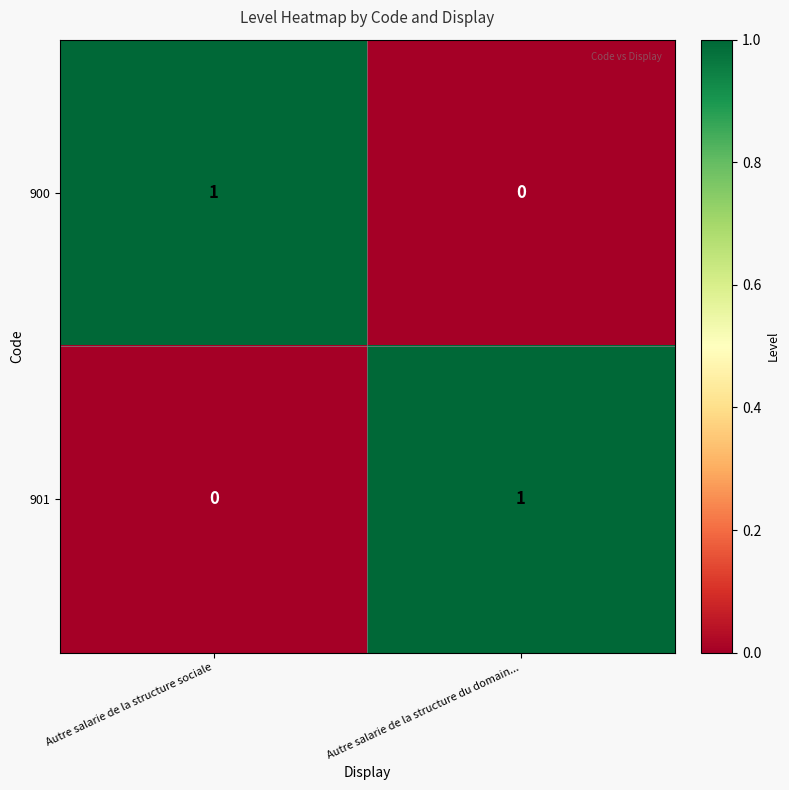

Which category has the highest value in the 901 series?

Autre salarie de la structure du domain...